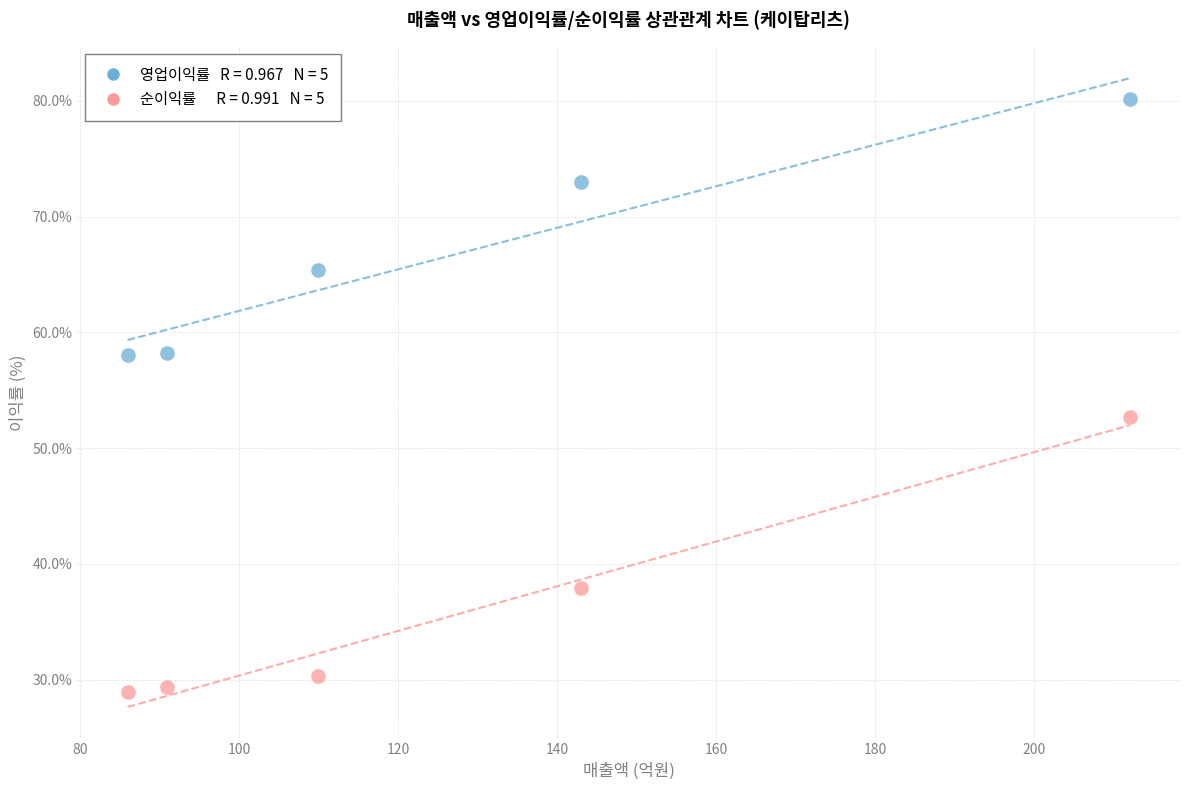

Across all series, what Y value is closest to 54?

52.7